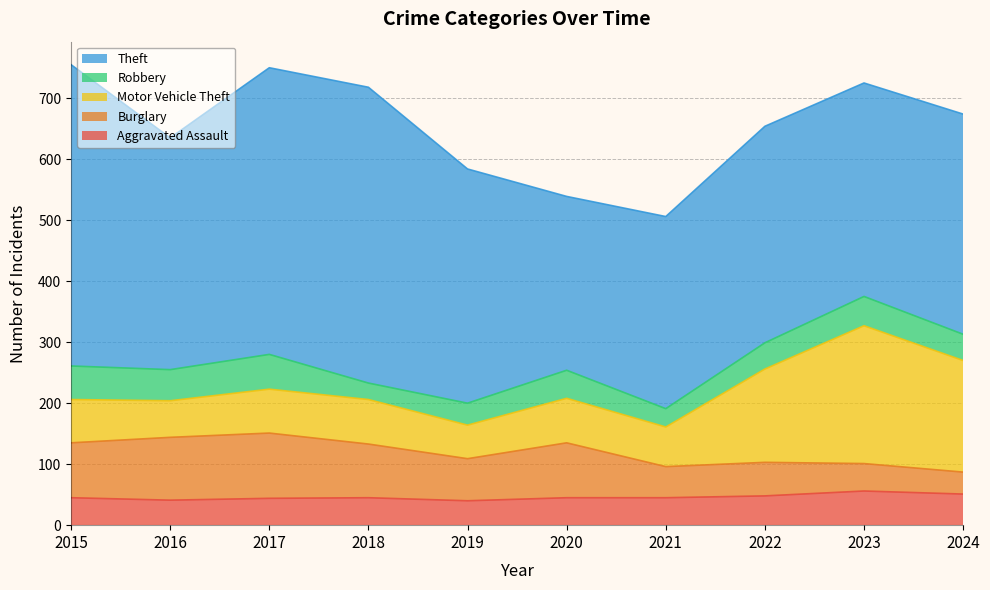

What is the difference between the Burglary values at 2021 and 2019?

18